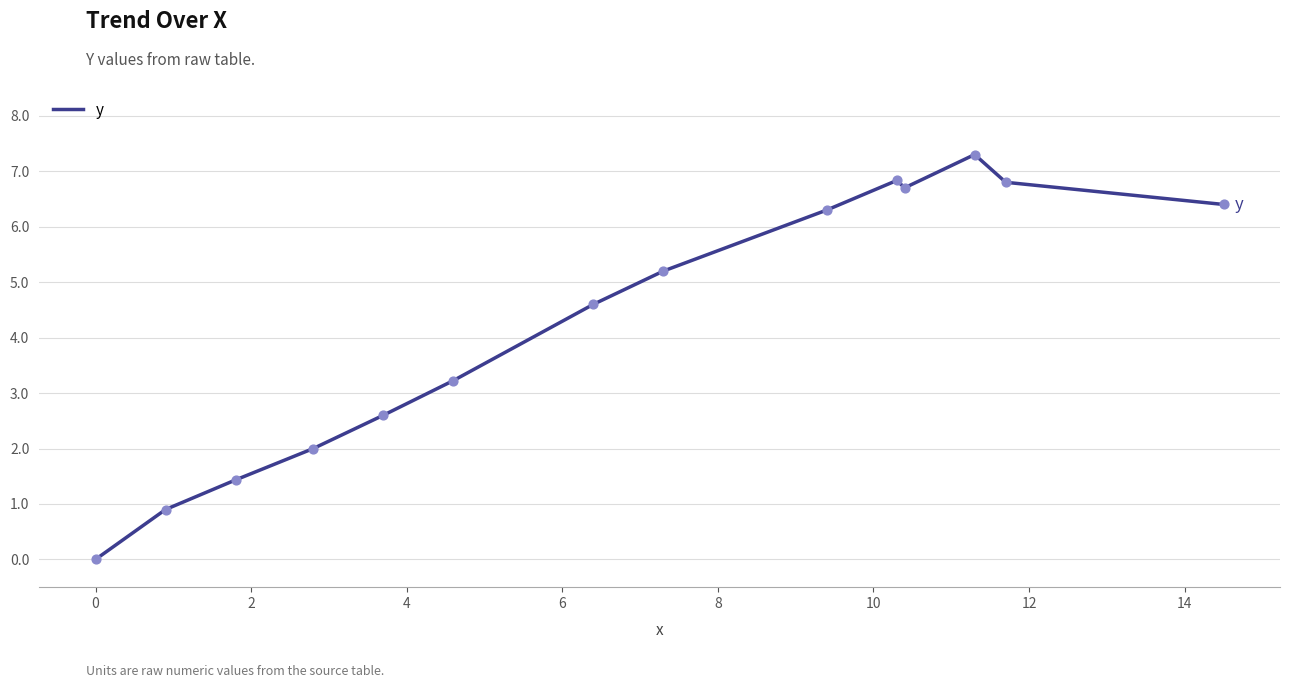

What is the greatest value displayed?

7.3